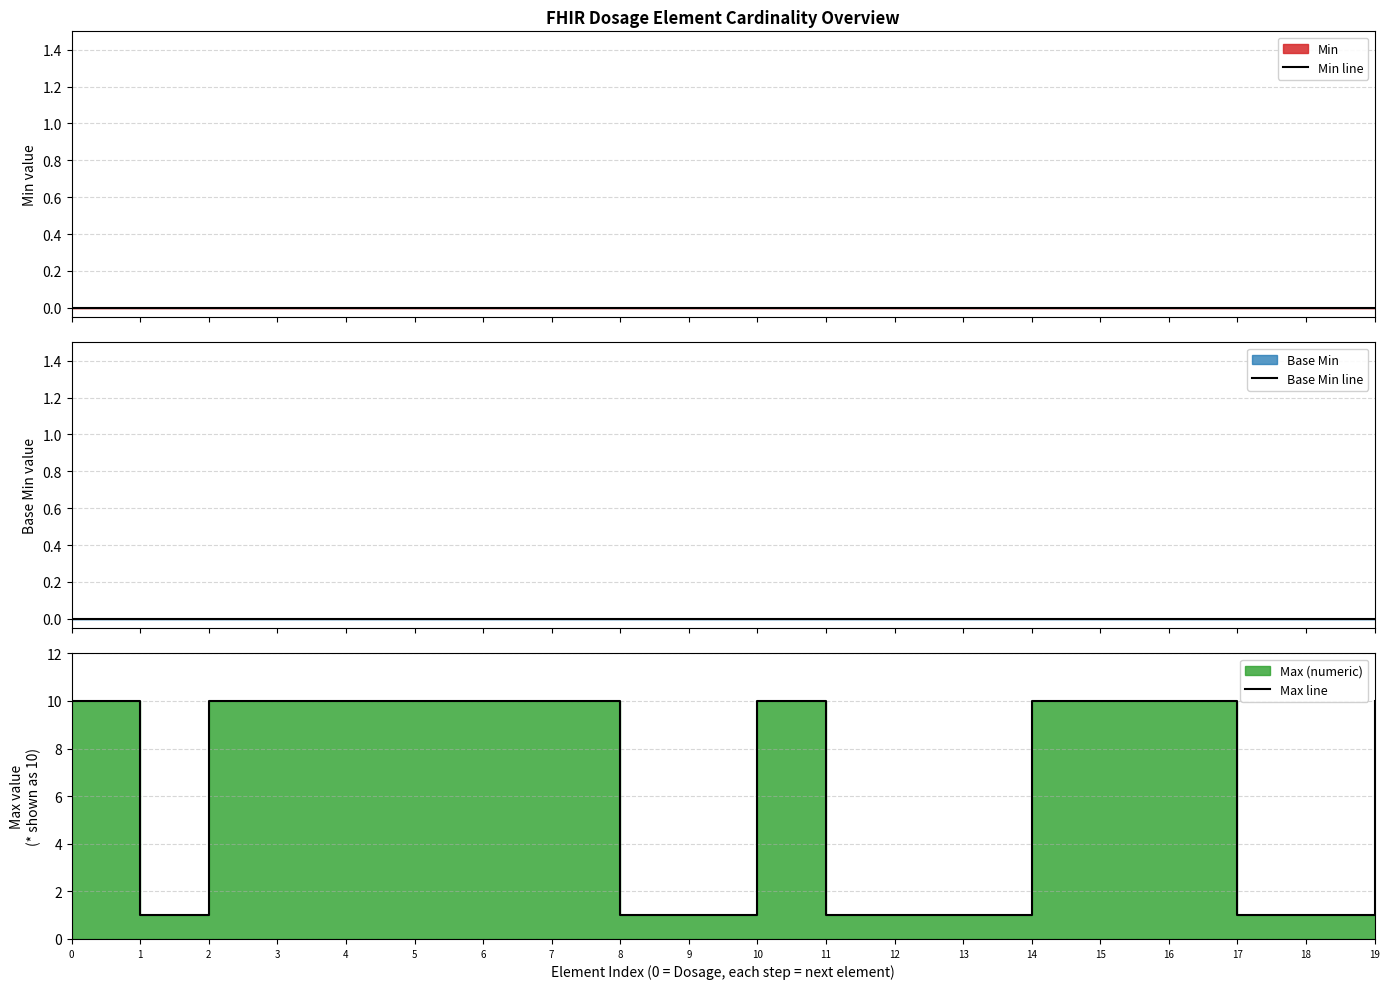

True or false: Base Min line has more than 0 interior local peaks.

False